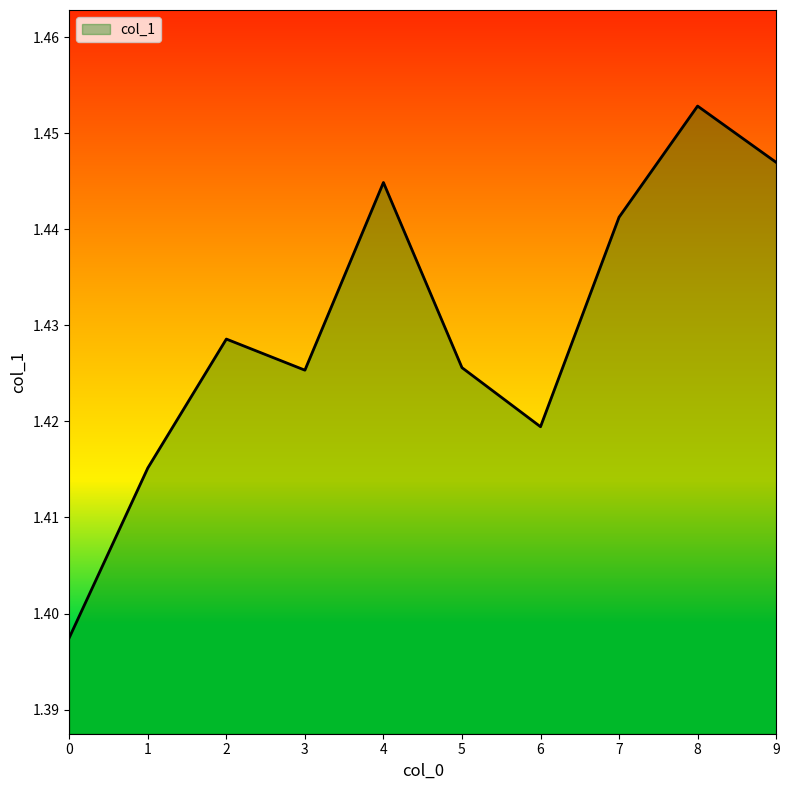

The chart shows a value of 0.5 at 1. True or false?

False